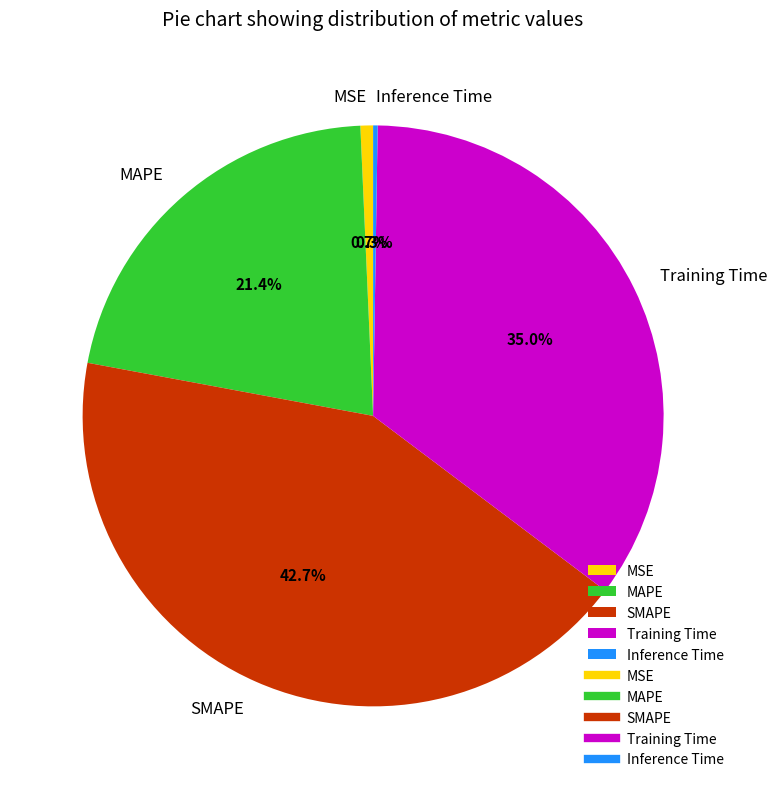

Which category has the biggest portion of the pie?

SMAPE